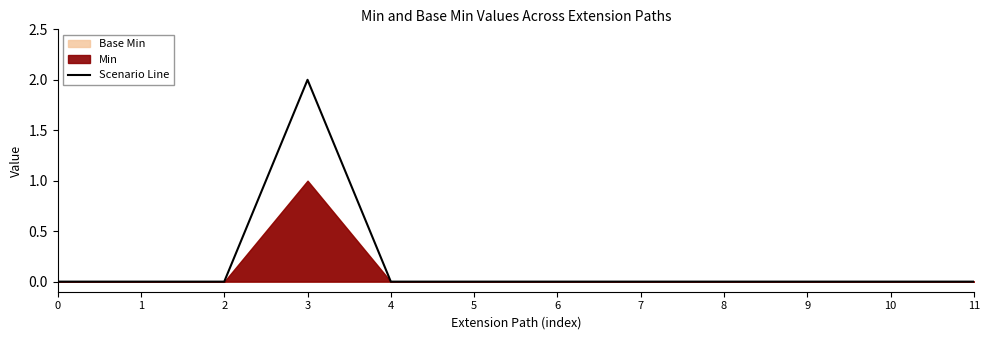

Reading right to left, extract all data points from this chart.

0	0	0	0	0	0	0	0	2	0	0	0